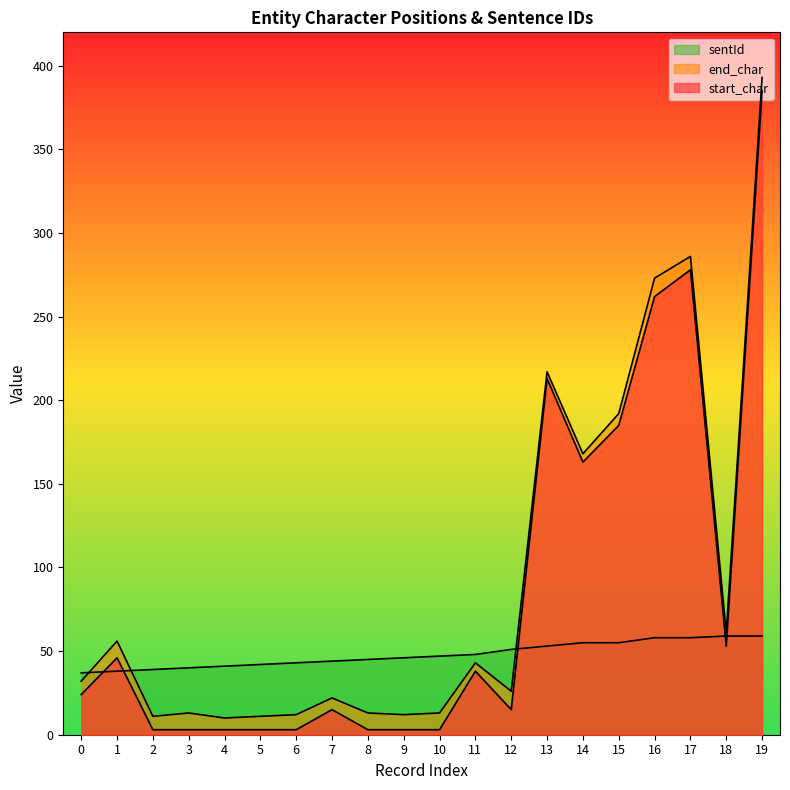

Does the chart display data point markers on the line(s)?

No